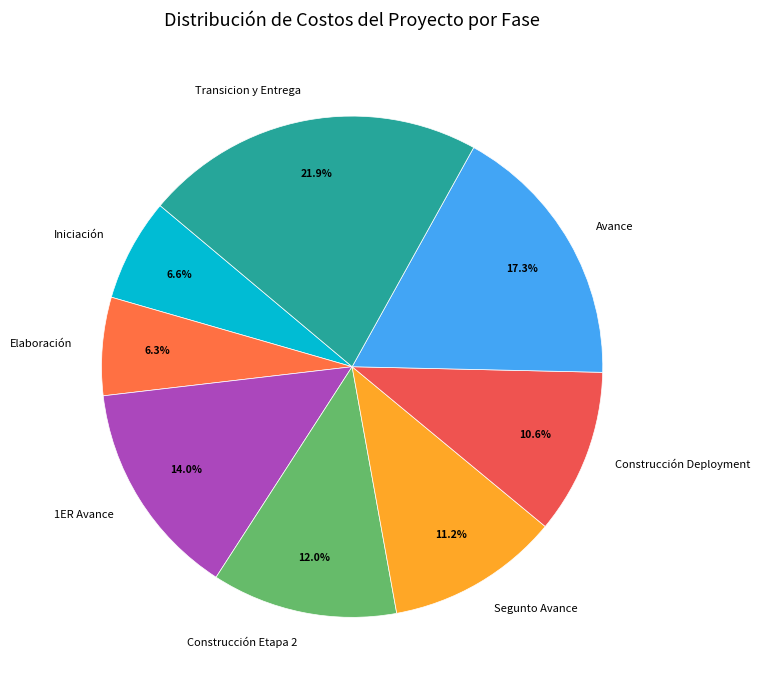

Which has a higher value, Avance or 1ER Avance?

Avance